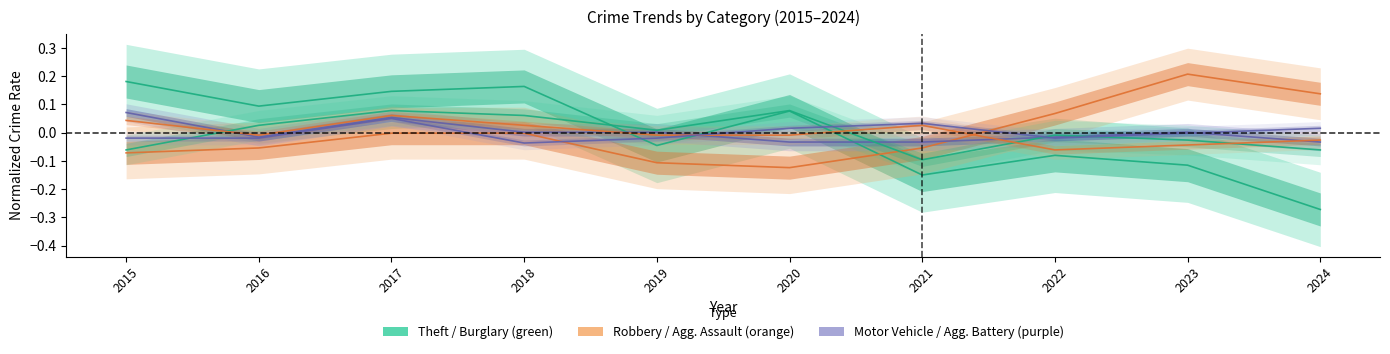

Between 2017 and 2015, which is larger?

2015